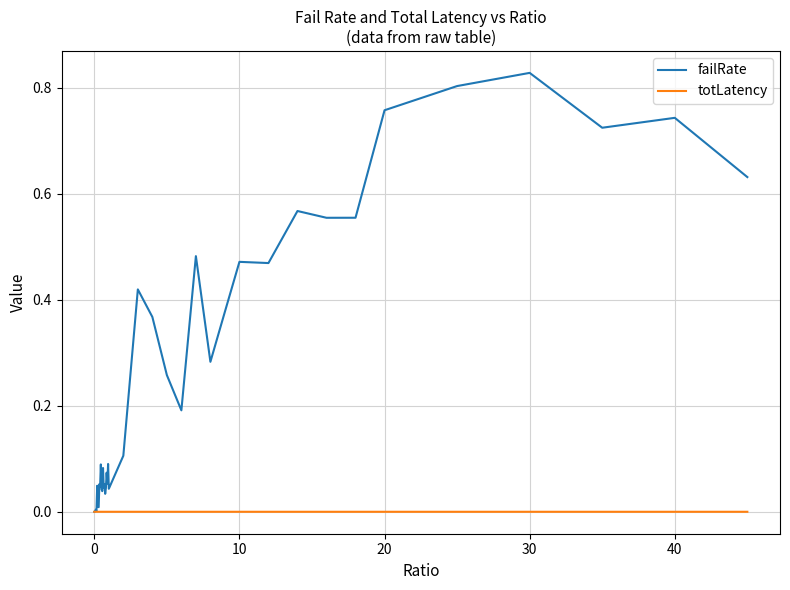

In failRate, how many points are lower than both neighbors (excluding endpoints)?

13